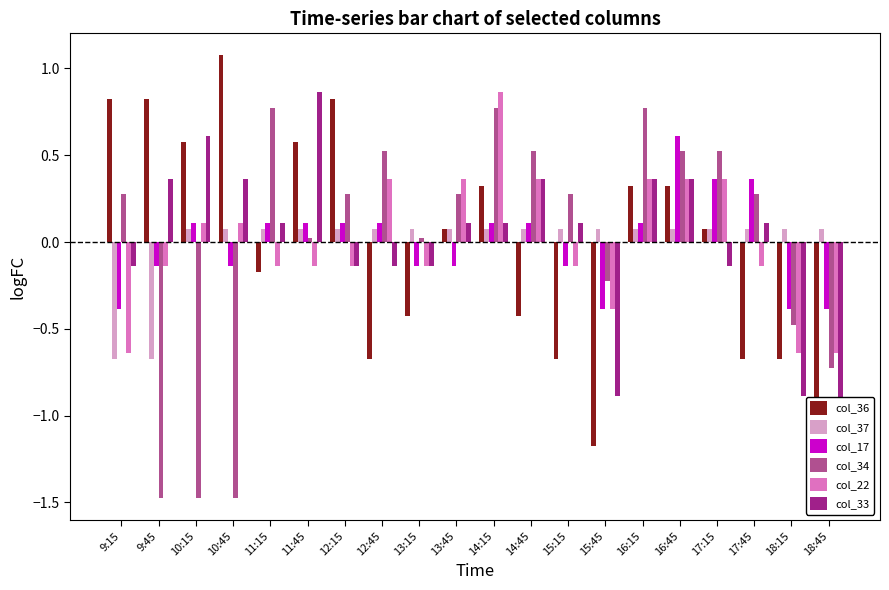

What is the total value across all series at 17:15?

1.3